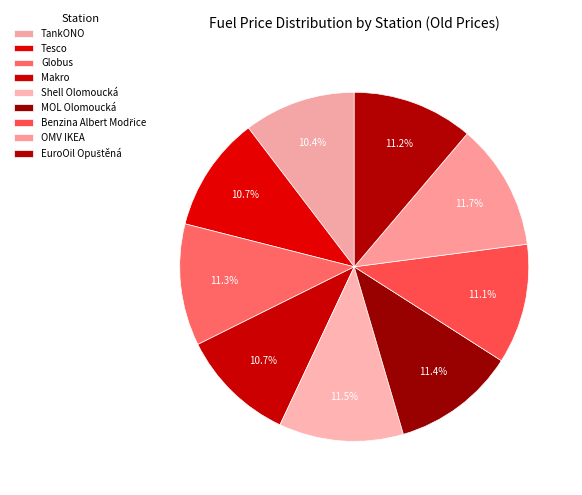

How many segments does this pie chart have?

9